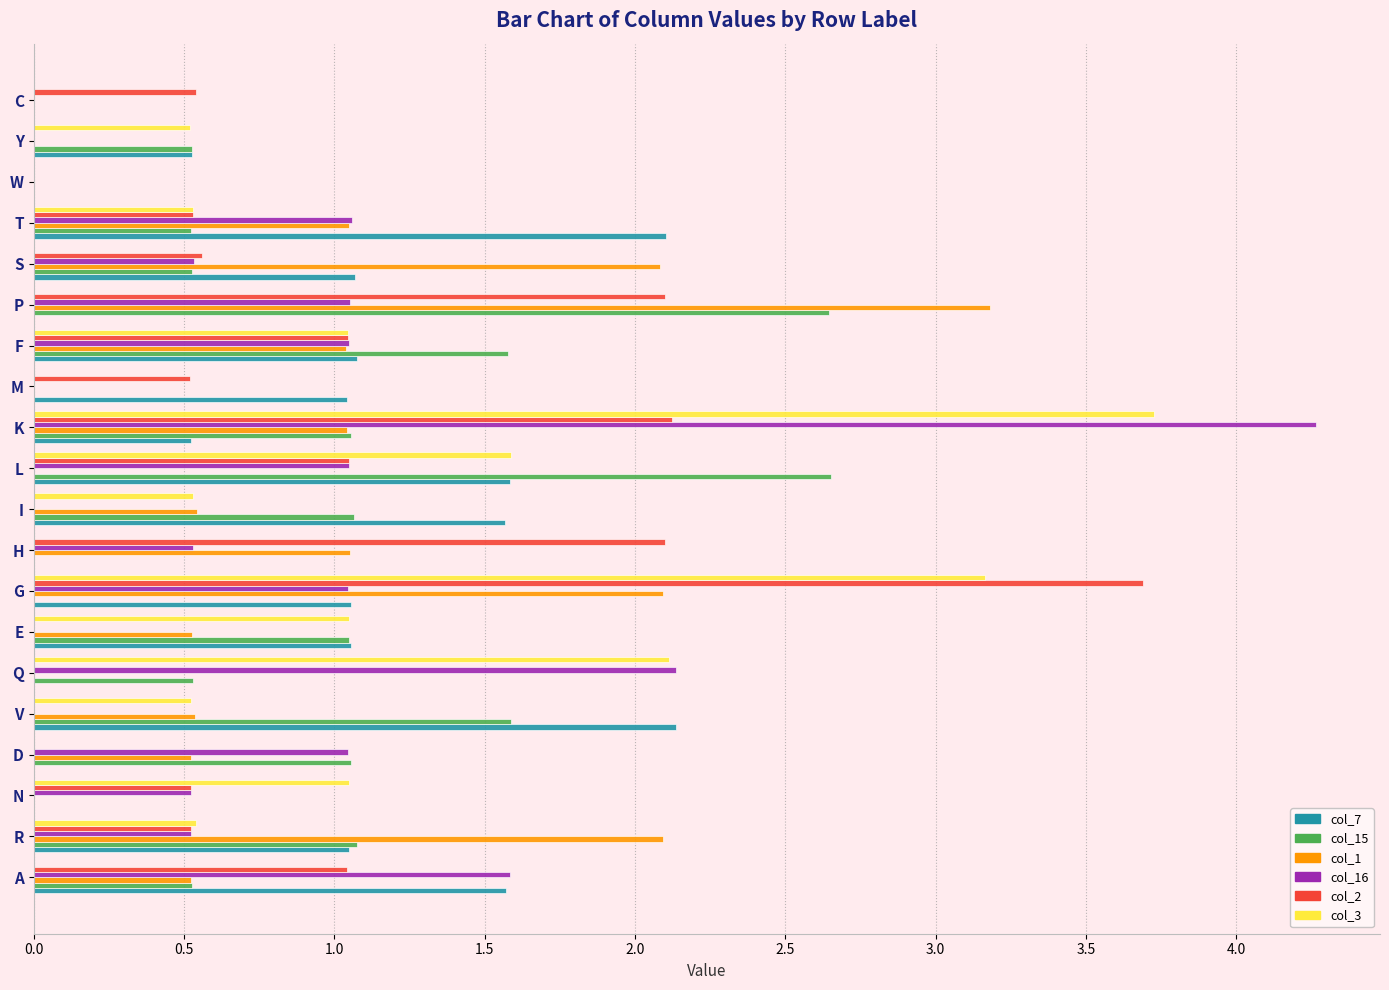

True or false: col_2 has a value of 2.1 at H.

True